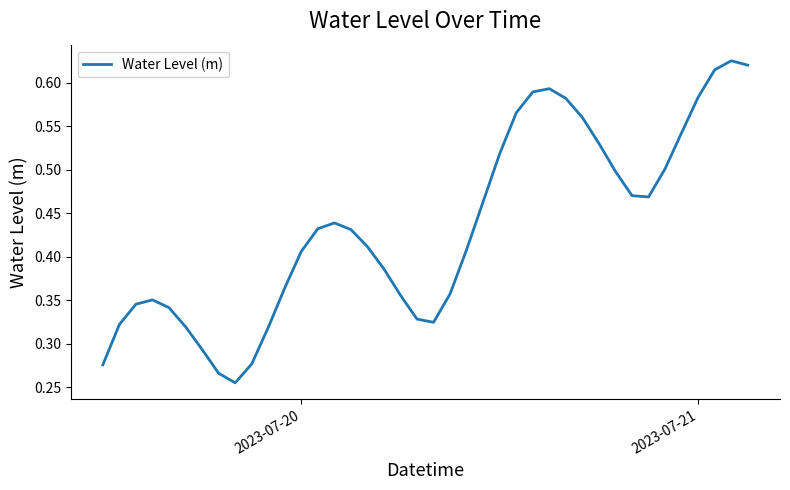

How many lines are shown in the chart?

1